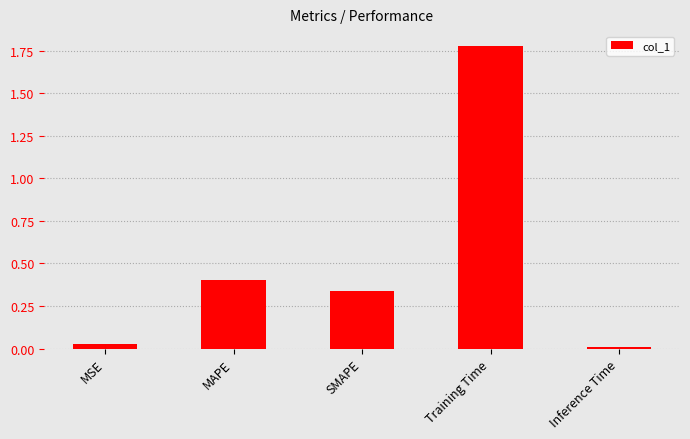

At which category does the chart reach its minimum across all series?

Inference Time